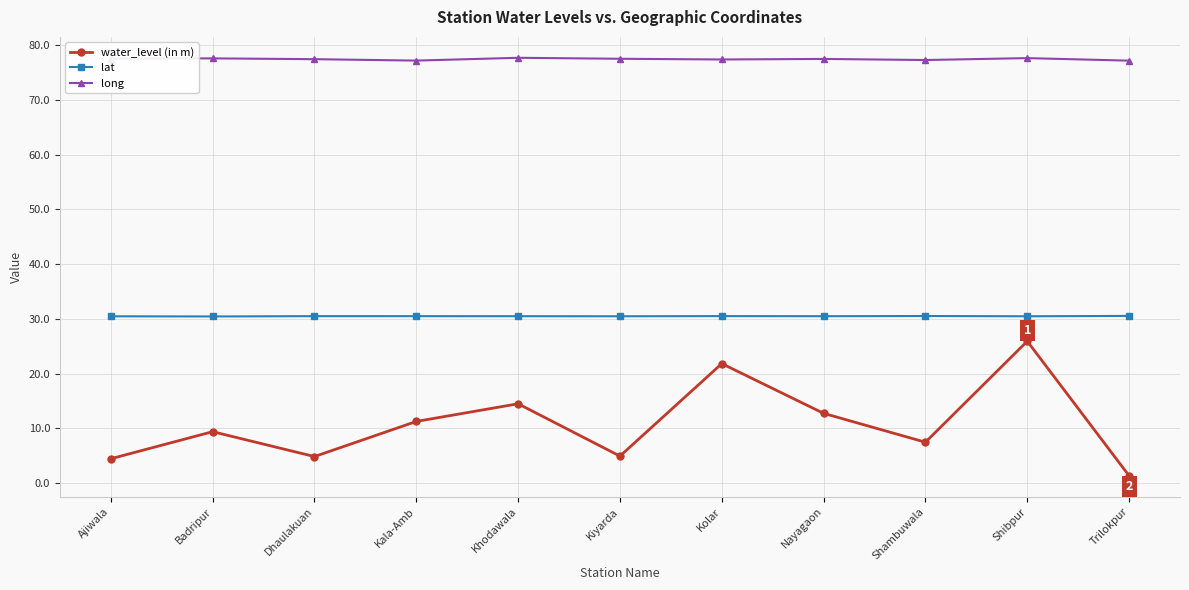

Between Khodawala and Trilokpur, which series saw the biggest shift?

water_level (in m)